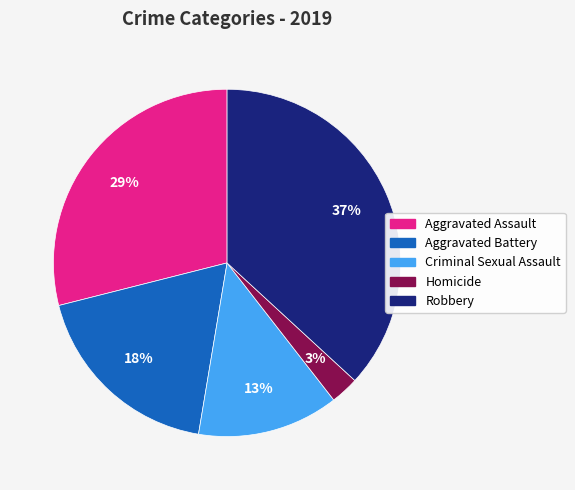

To the nearest percent, what is the difference between the largest and smallest slice percentages?

34%